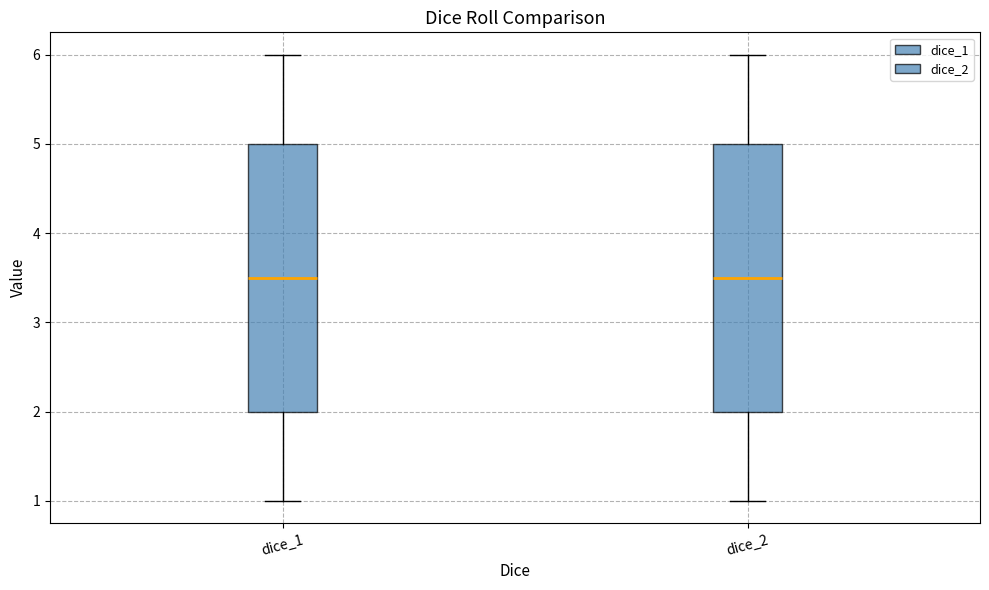

Reading left to right, read every box against the y-axis: the position of its median line, the range the box covers, and the ends of its whiskers. The values are not printed on the chart, so give them approximately, as read against the axis.

dice_1: median 3.5, box 2.0 to 5.0, whiskers 1.0 to 6.0
dice_2: median 3.5, box 2.0 to 5.0, whiskers 1.0 to 6.0